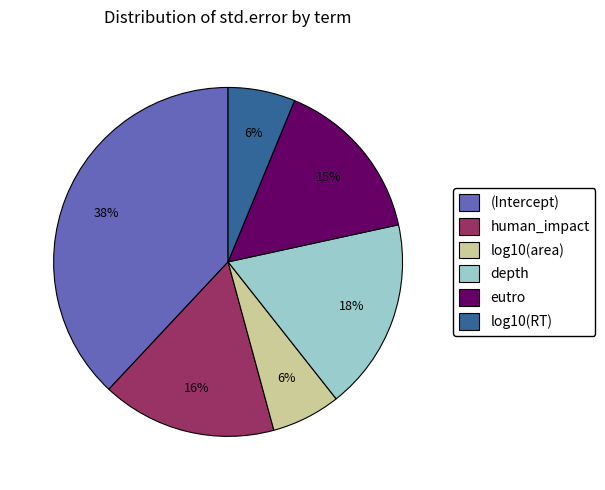

Is it true that log10(area) is 6% of the pie?

True